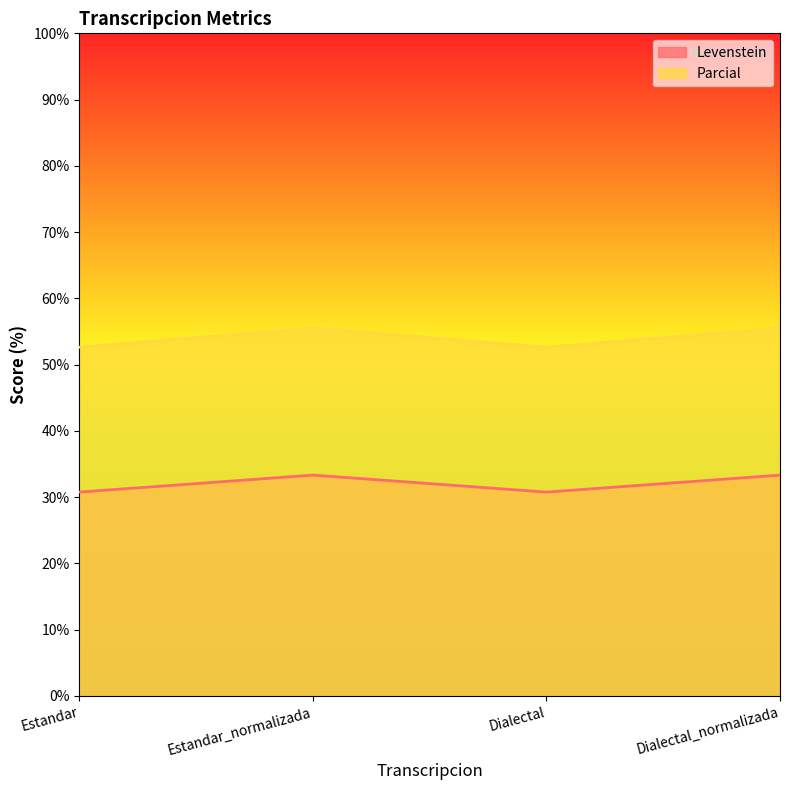

What value does the Parcial series have at Dialectal?

52.6